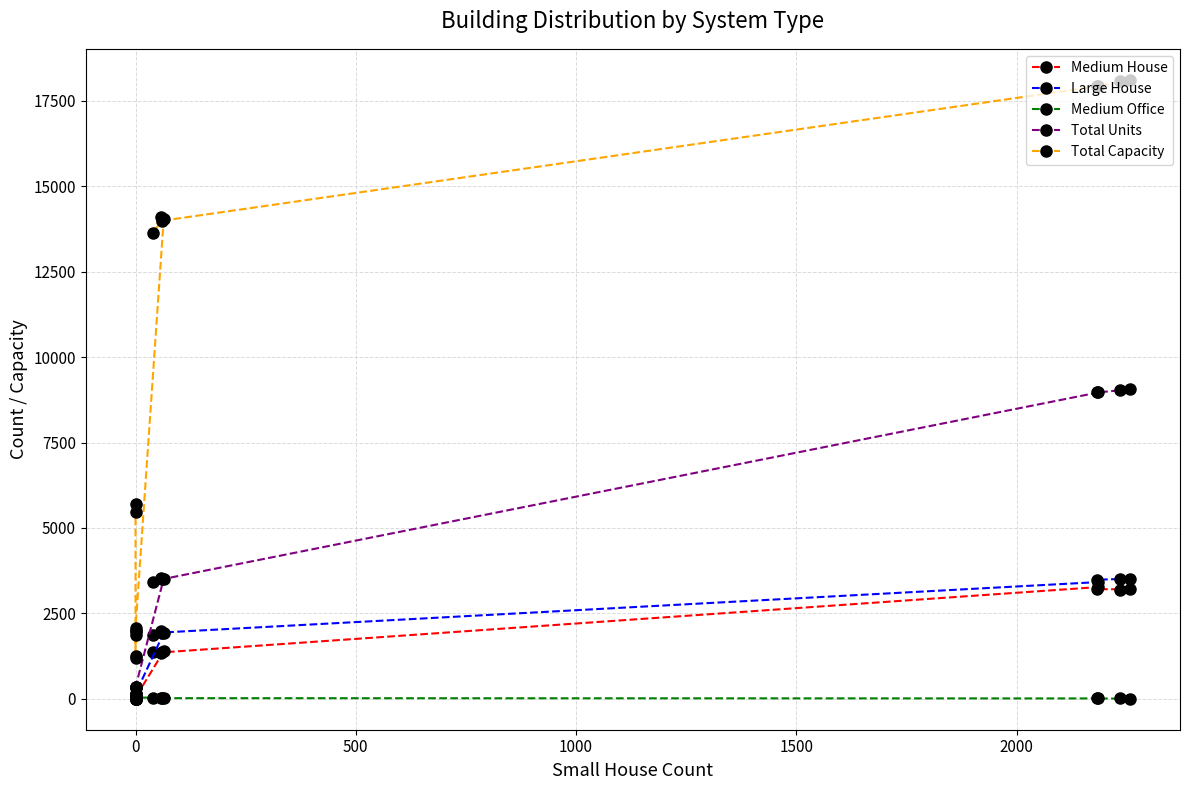

Is the value of Total Capacity at 500 greater than the value of Medium House at 1500?

Yes